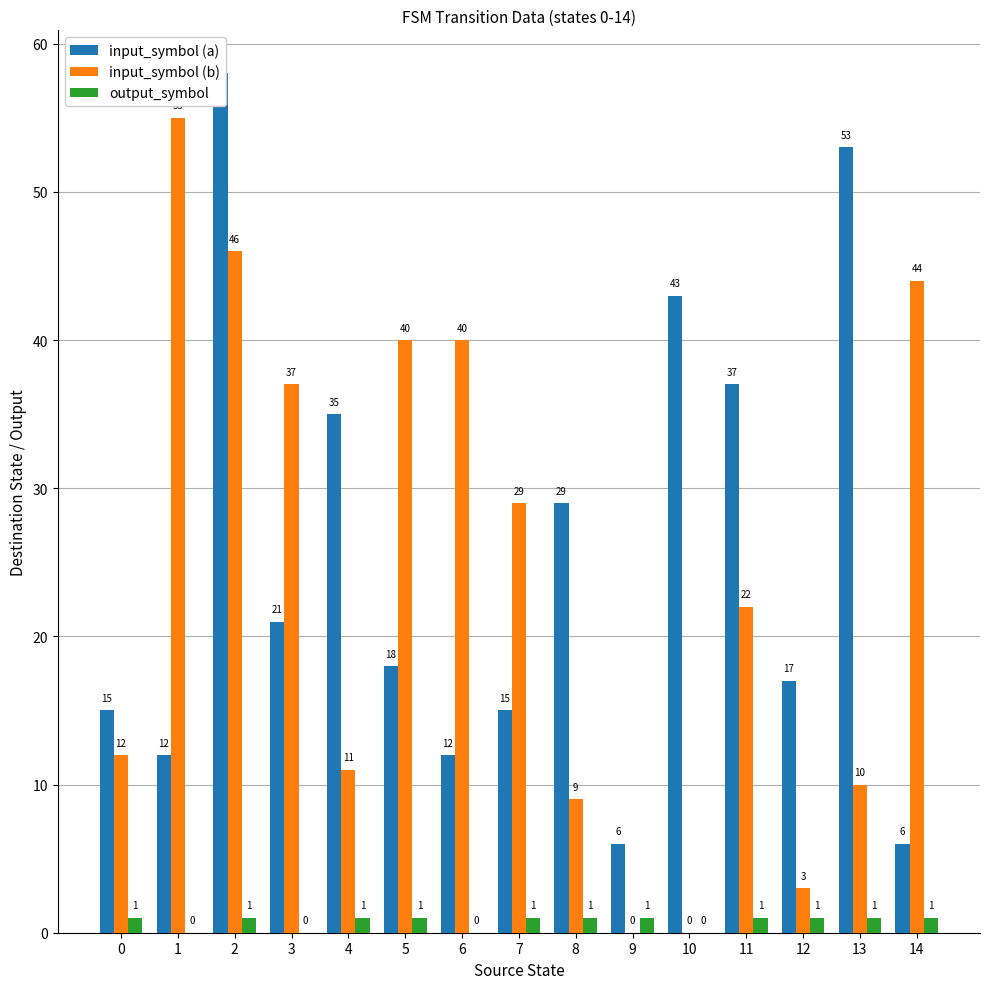

How many values in the input_symbol (a) series are below 18?

7